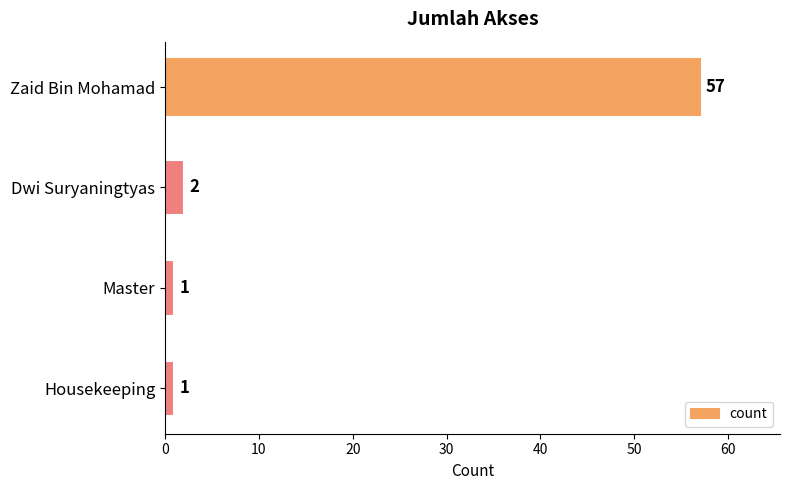

How many bars are there in total?

4